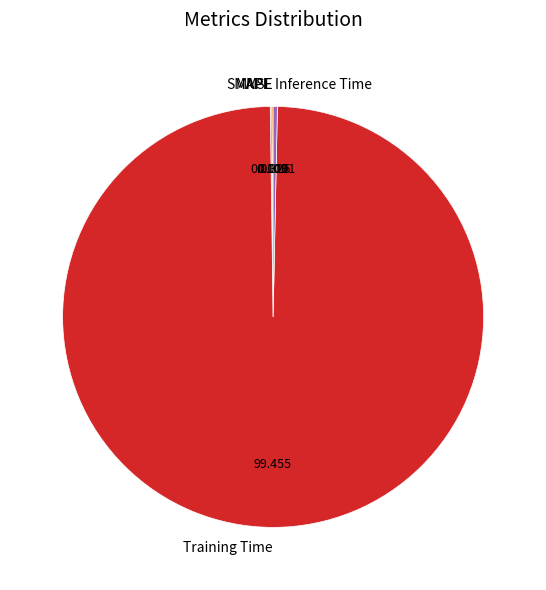

What is the largest slice in the pie chart?

Training Time